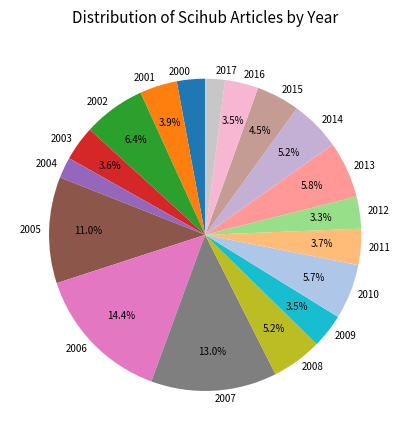

What is the ratio of the value at 2003 to the value at 2012?

1.1